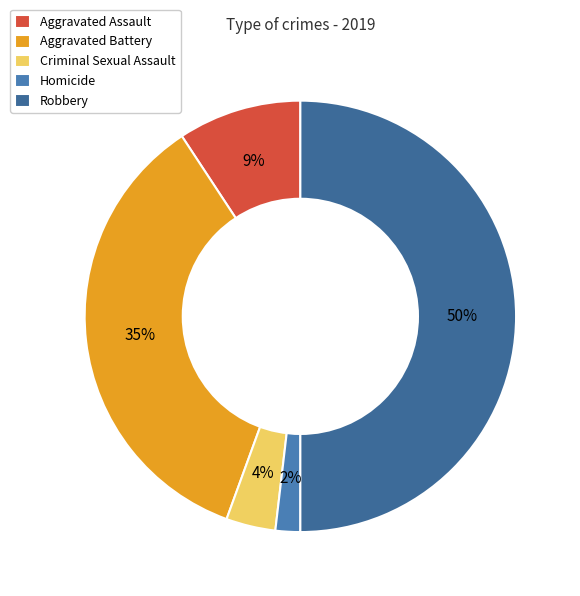

To the nearest percent, what is the difference between the Robbery and Homicide slice percentages?

48%